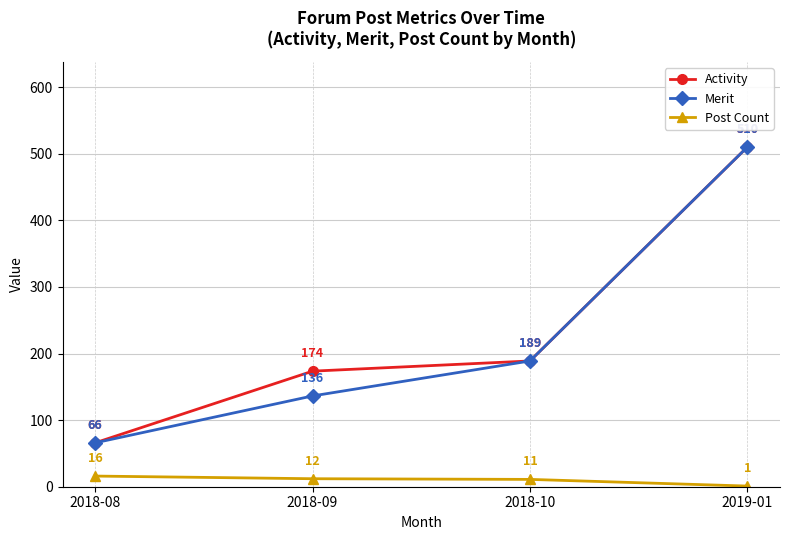

Which series changed the most between 2018-08 and 2018-09?

Activity